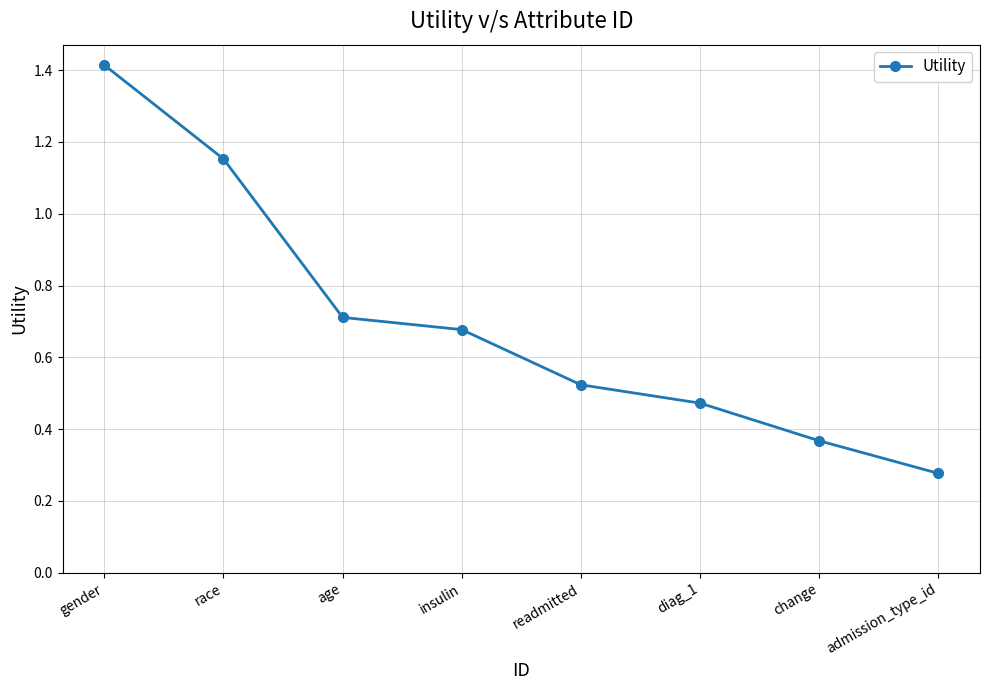

Which category has the lowest value across all series?

admission_type_id